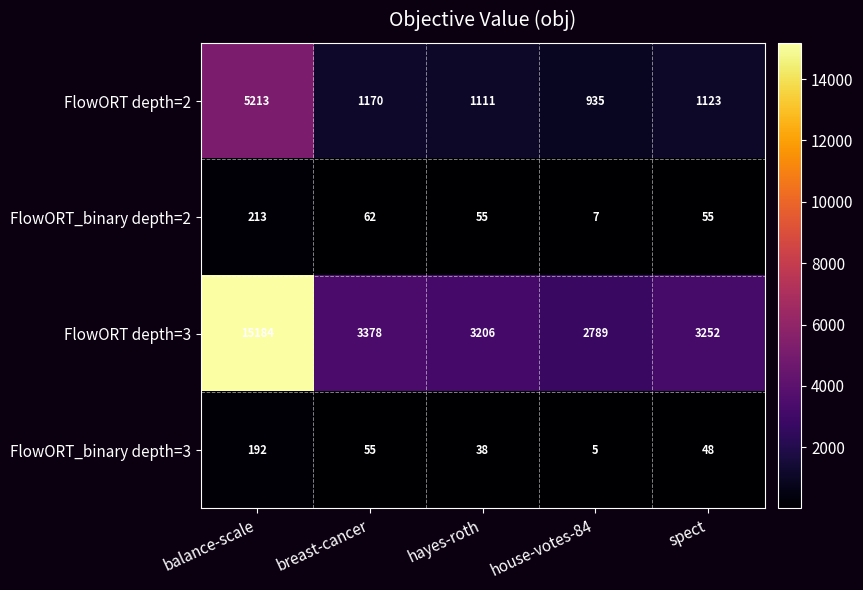

Reading left to right, list all the values displayed in this chart.

FlowORT depth=2: balance-scale=5213	breast-cancer=1170	hayes-roth=1111	house-votes-84=935	spect=1123
FlowORT_binary depth=2: balance-scale=213	breast-cancer=62	hayes-roth=55	house-votes-84=7	spect=55
FlowORT depth=3: balance-scale=15184	breast-cancer=3378	hayes-roth=3206	house-votes-84=2789	spect=3252
FlowORT_binary depth=3: balance-scale=192	breast-cancer=55	hayes-roth=38	house-votes-84=5	spect=48